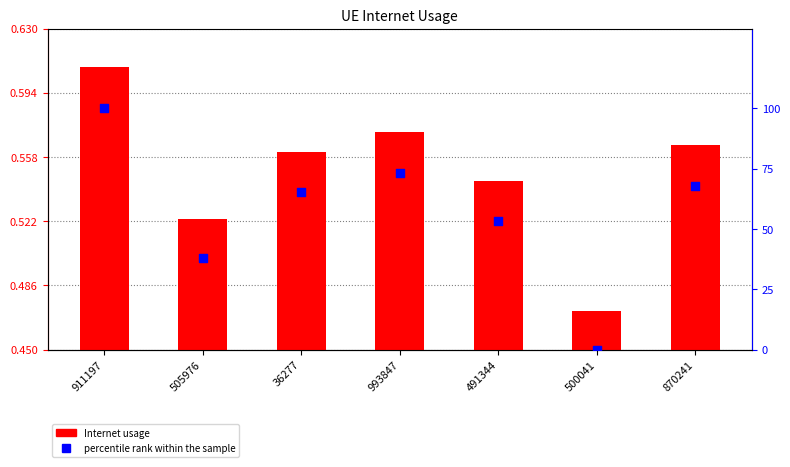

Which series reaches the maximum Y coordinate?

percentile rank within the sample